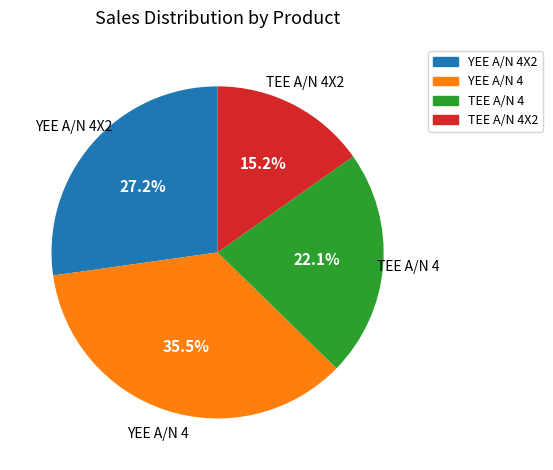

Count the number of slices in the pie.

4